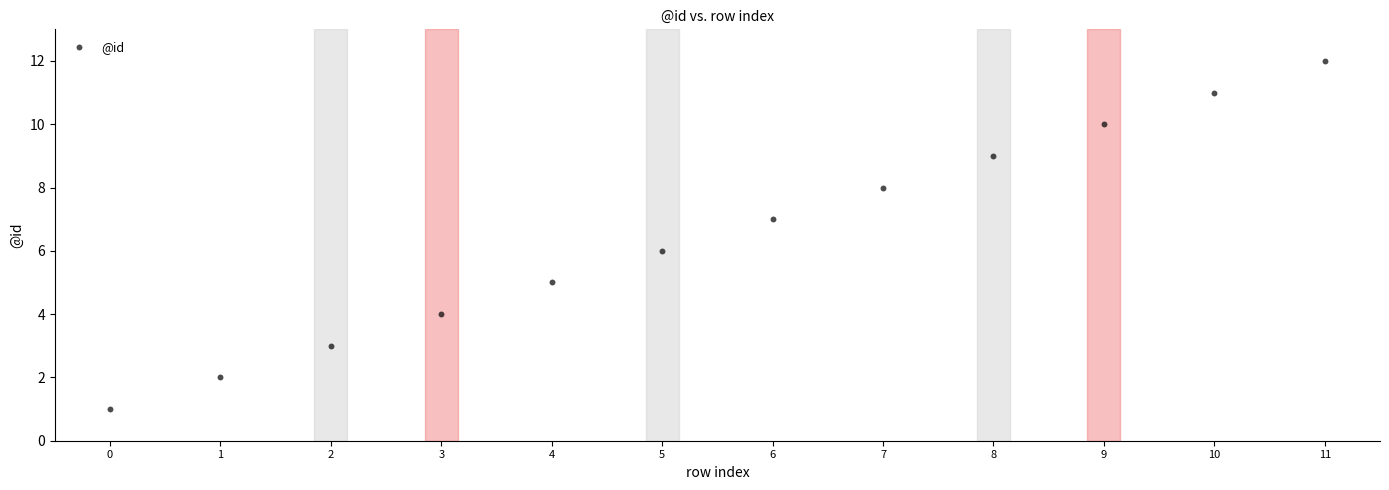

What is the range of Y values (max minus min)?

11